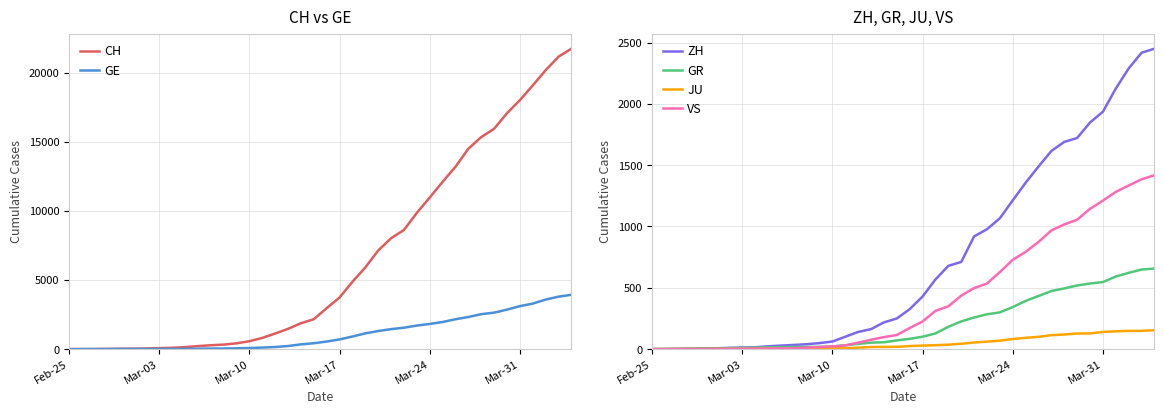

What is the maximum value for CH?

21722